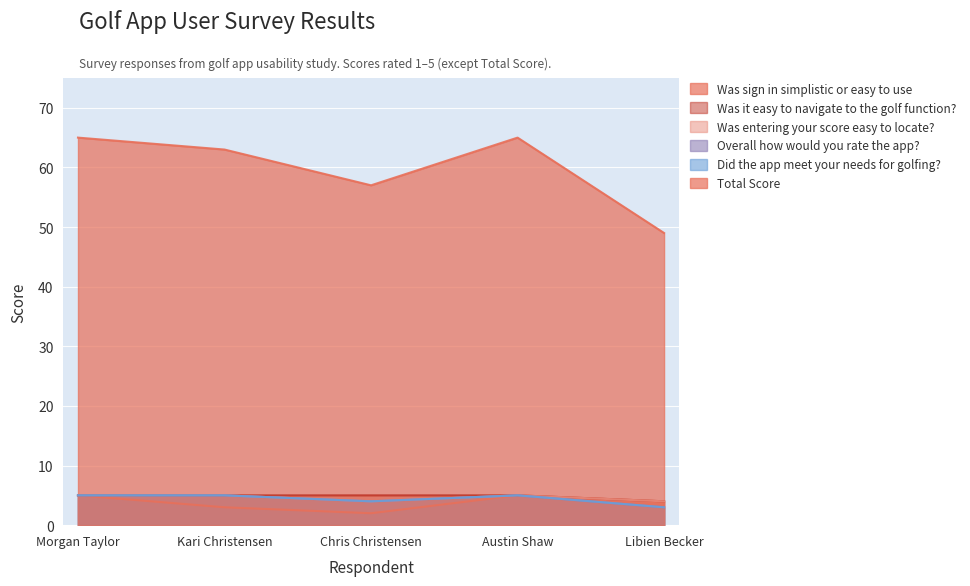

Between Kari Christensen and Morgan Taylor, which is larger?

Morgan Taylor